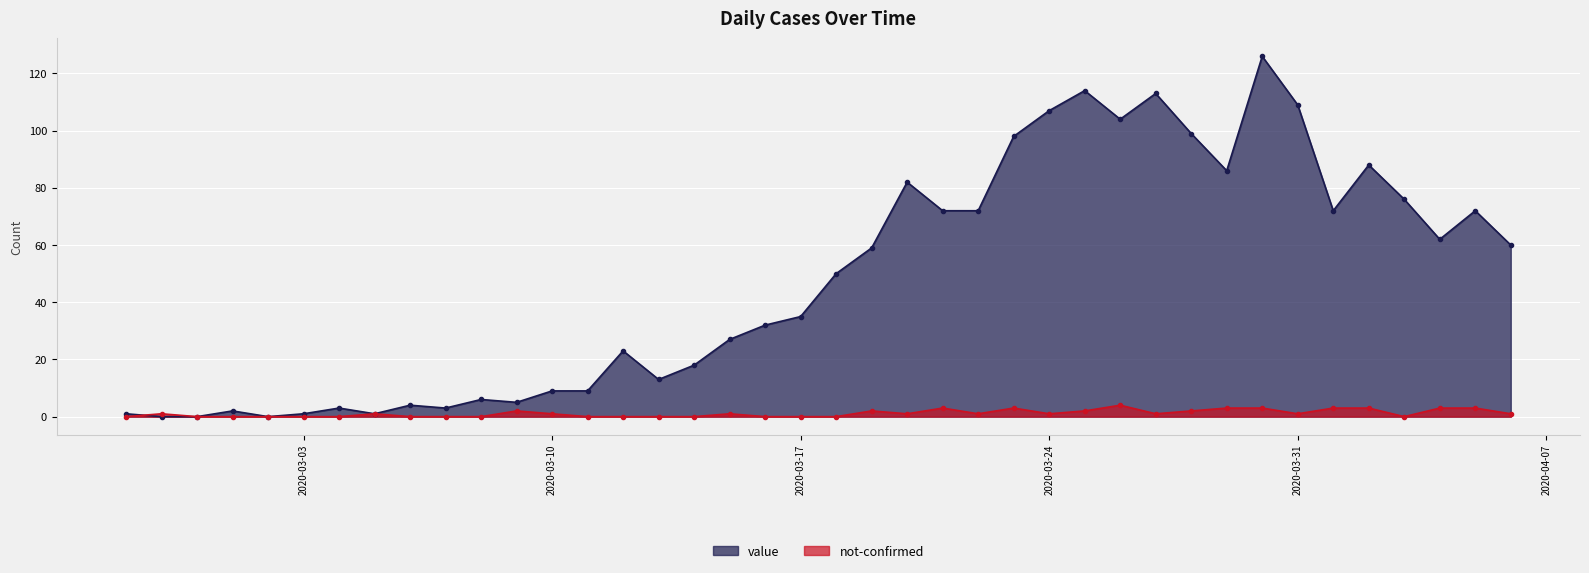

Does the chart display data point markers on the line(s)?

Yes